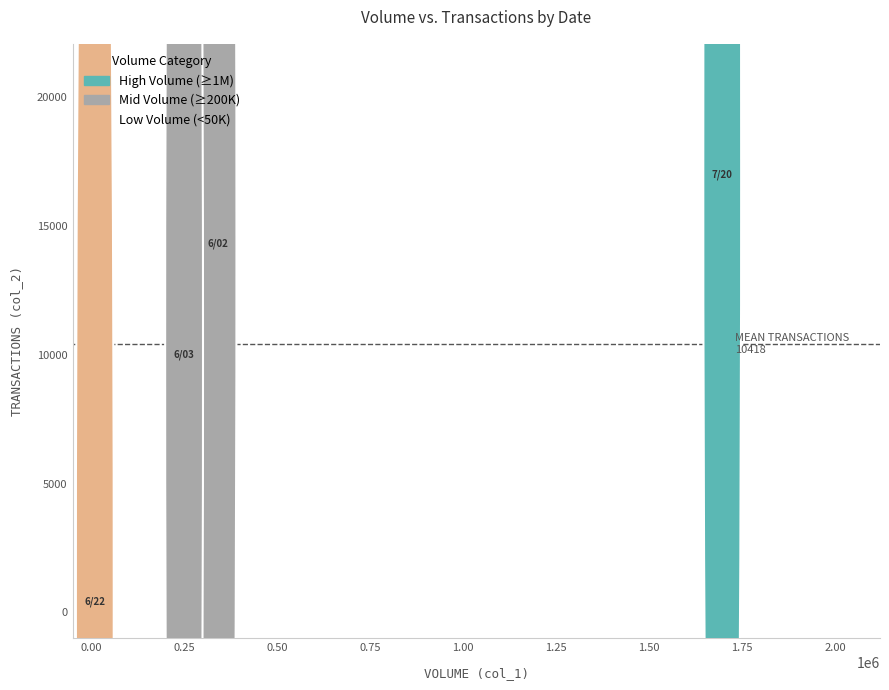

What Y value in the scatter plot is closest to 8685?

10000